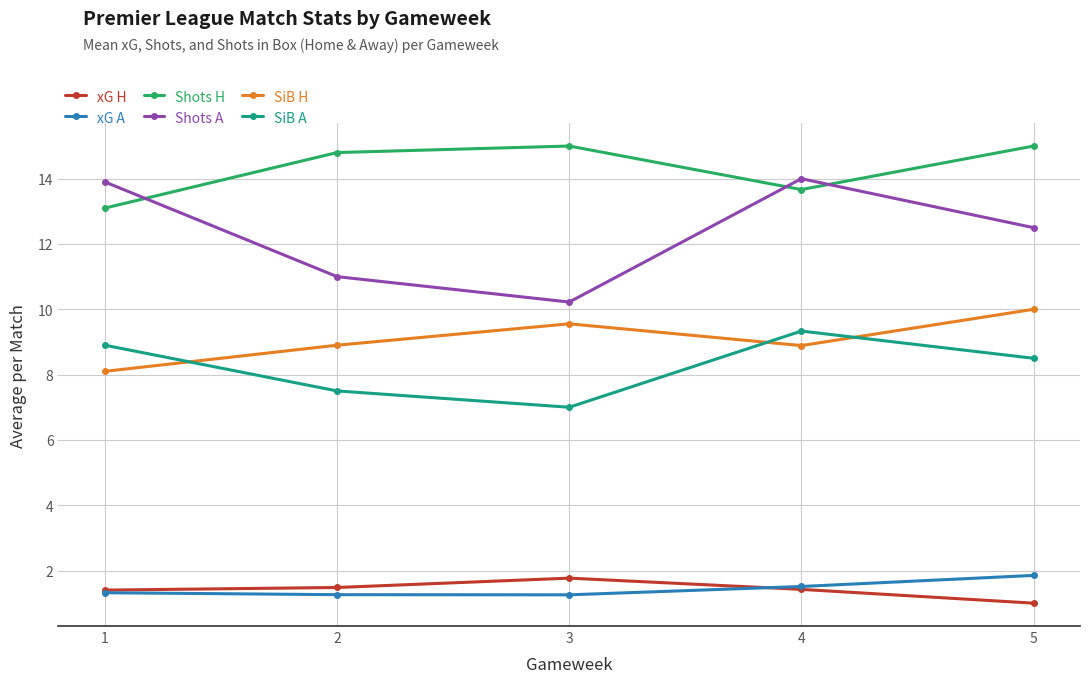

Which series changed the most between 1 and 3?

Shots A